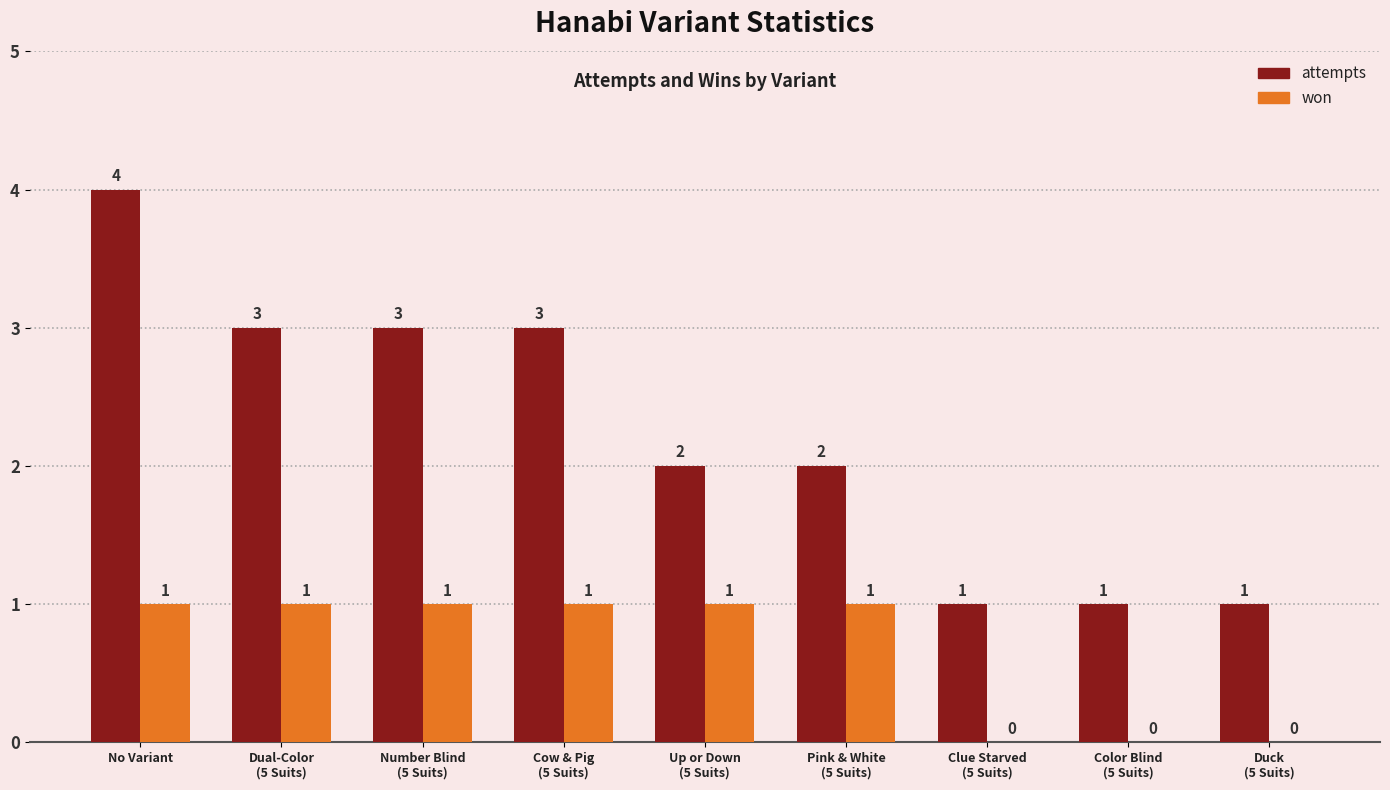

What is the sum of all won values?

6